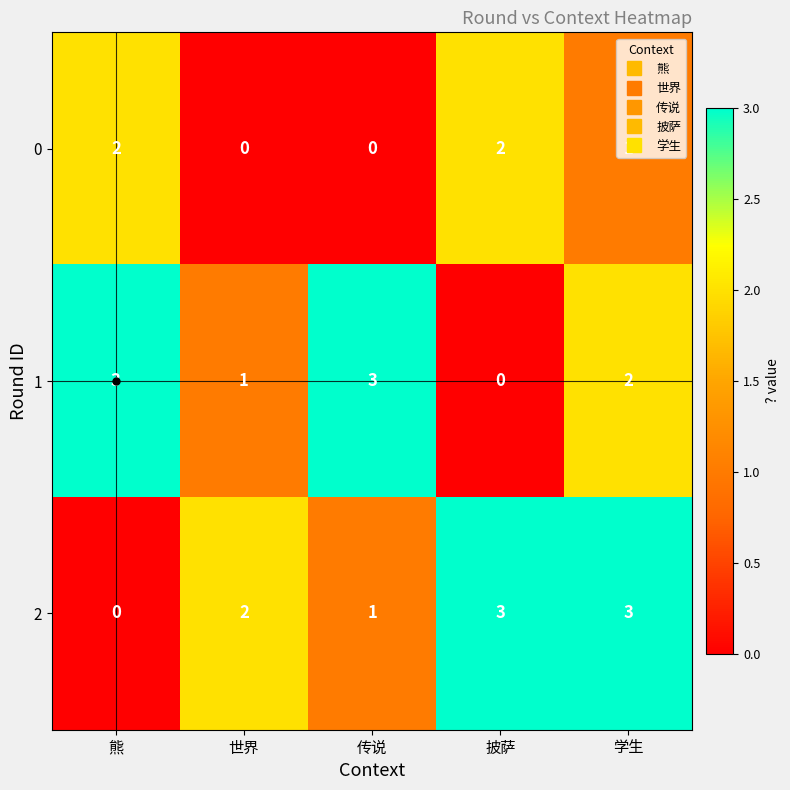

At how many categories does at least one series exceed 0?

5